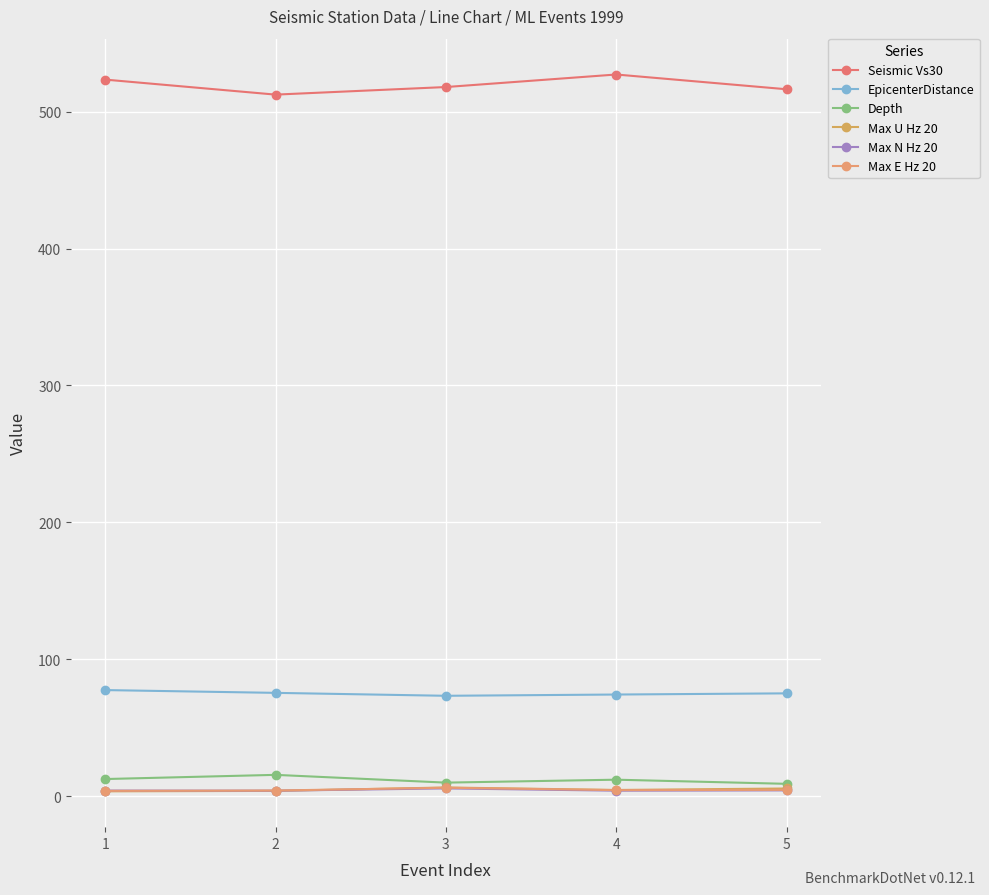

The Depth series shows 5.7 at 5. True or false?

False